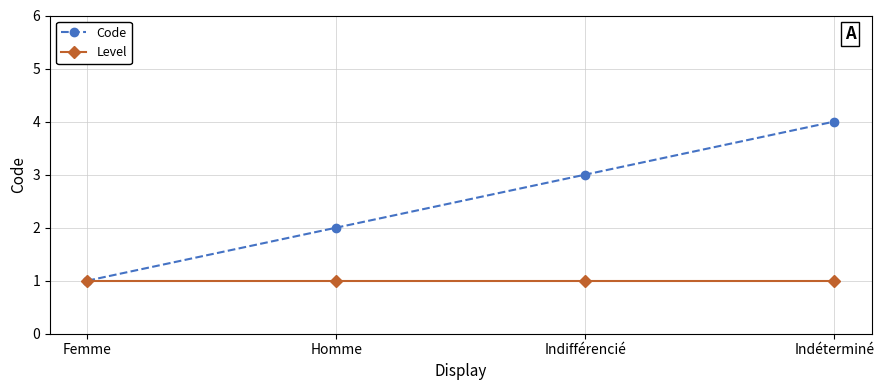

How many data points in Code are less than 3?

2